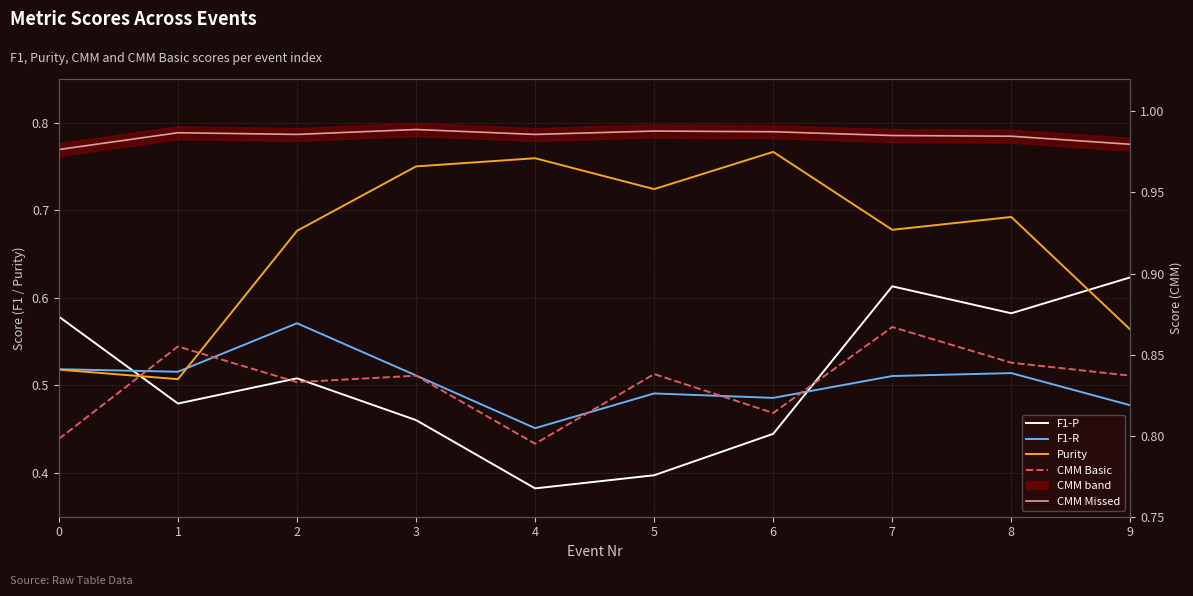

Count the Purity values in the range 0 to 1.

10